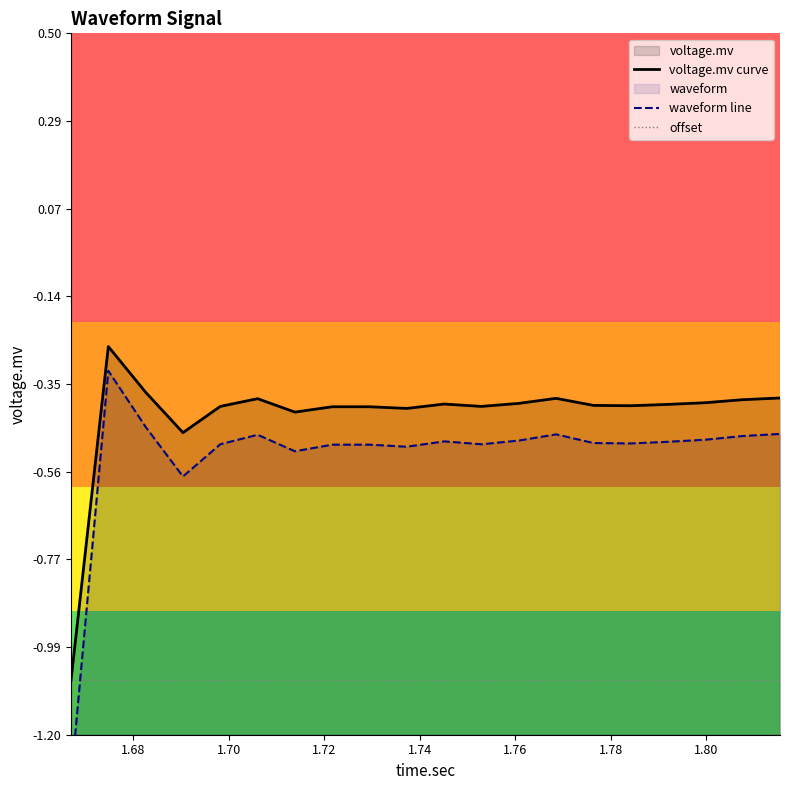

Reading right to left, list all the values displayed in this chart.

-0.5	-0.5	-0.5	-0.5	-0.5	-0.5	-0.5	-0.5	-0.5	-0.5	-0.5	-0.5	-0.5	-0.5	-0.5	-0.5	-0.6	-0.5	-0.3	-1.3